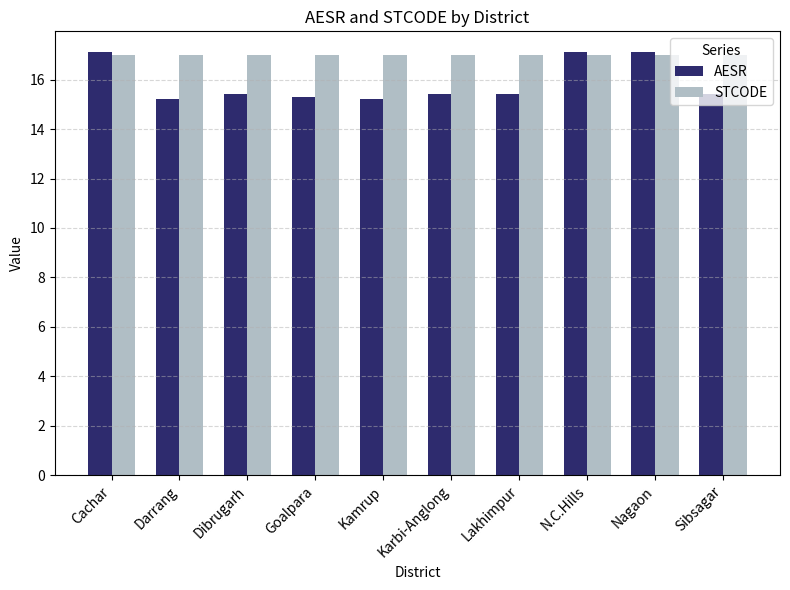

Which series has the largest range (max minus min)?

AESR